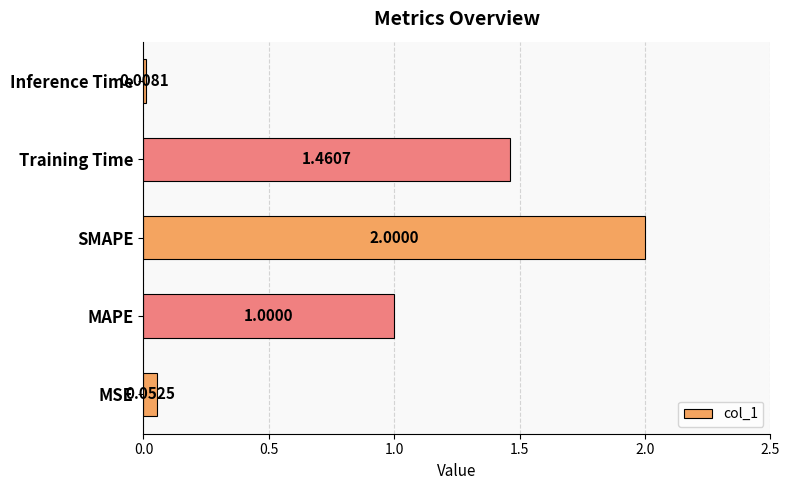

Rank the categories by value from lowest to highest.

Inference Time, MSE, MAPE, Training Time, SMAPE